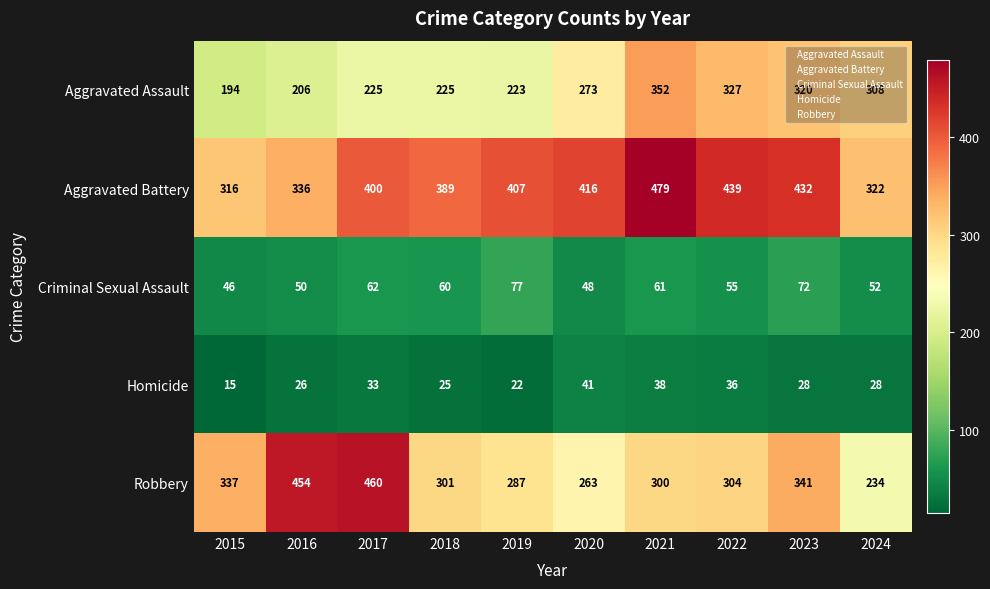

The Robbery series shows 460 at 2017. True or false?

True